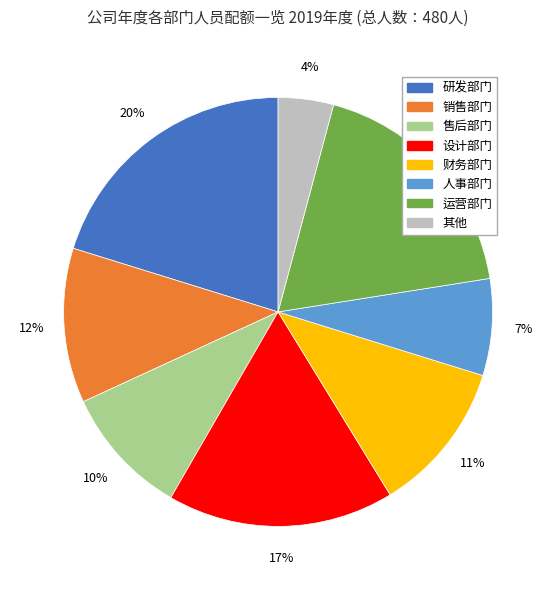

The 财务部门 slice represents 11% of the pie. True or false?

True